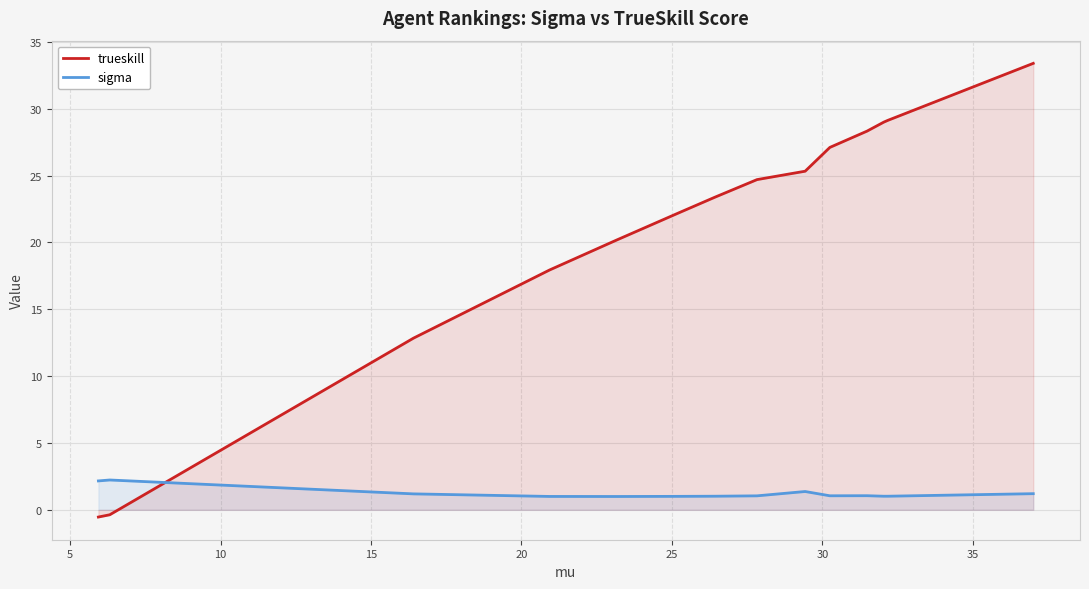

Which series has the largest range (max minus min)?

trueskill